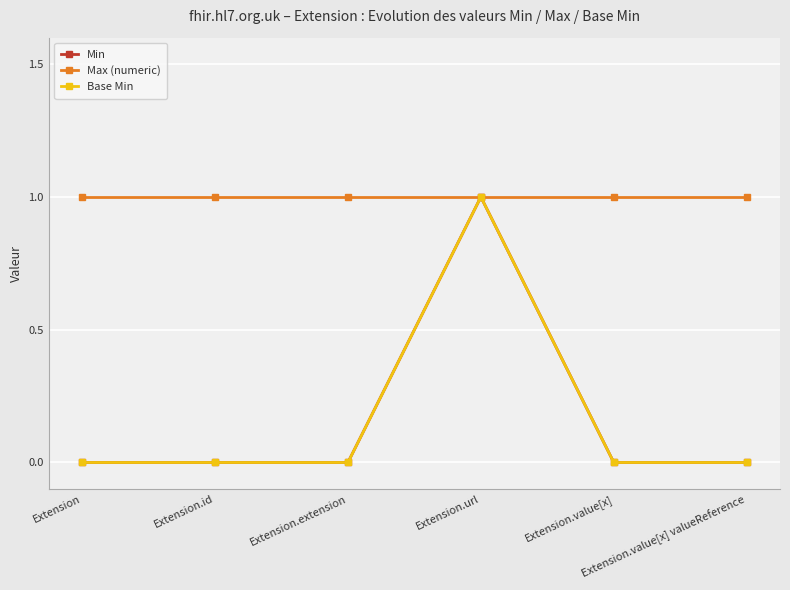

Does the chart have visible grid lines?

Yes